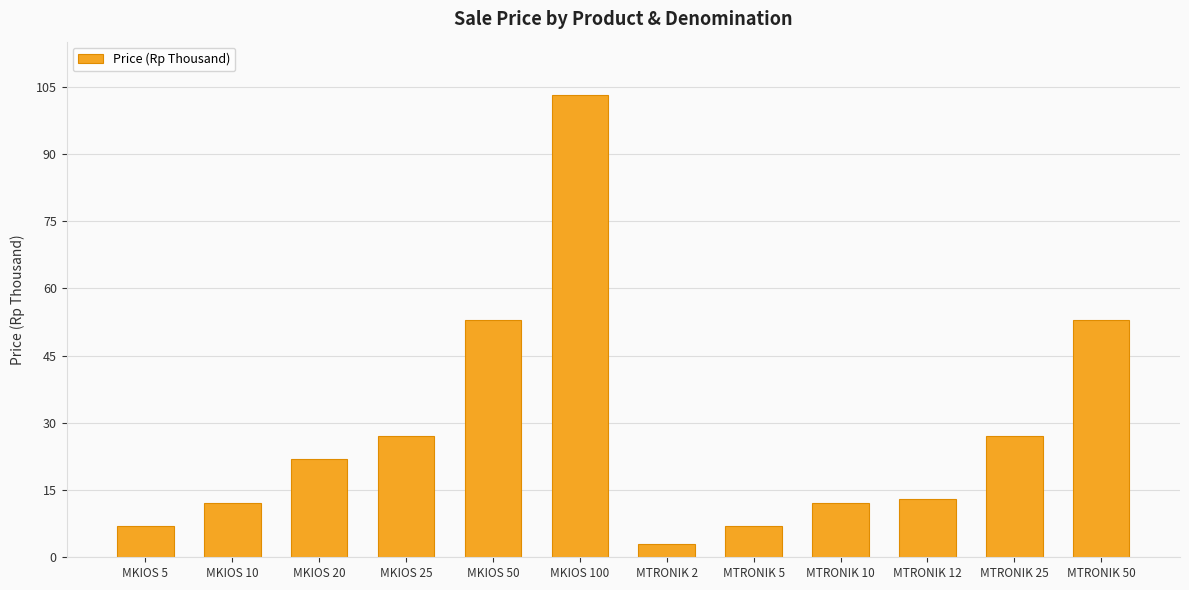

The chart shows a value of 27 at MKIOS 25. True or false?

True